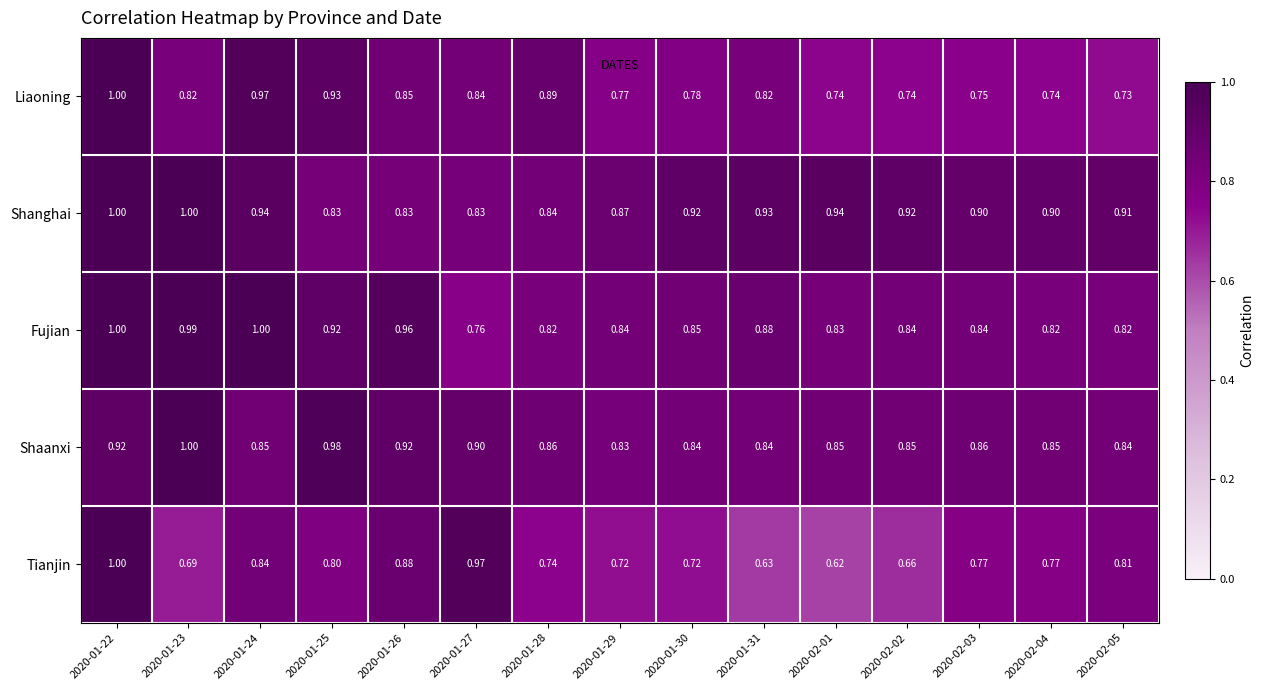

Which series has the widest spread of values?

Tianjin